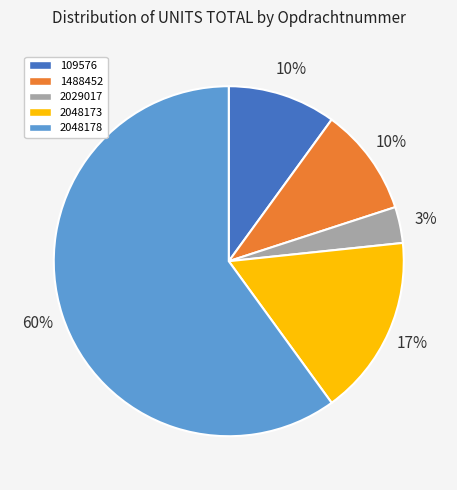

What is the ratio of the value at 1488452 to the value at 109576?

1.0